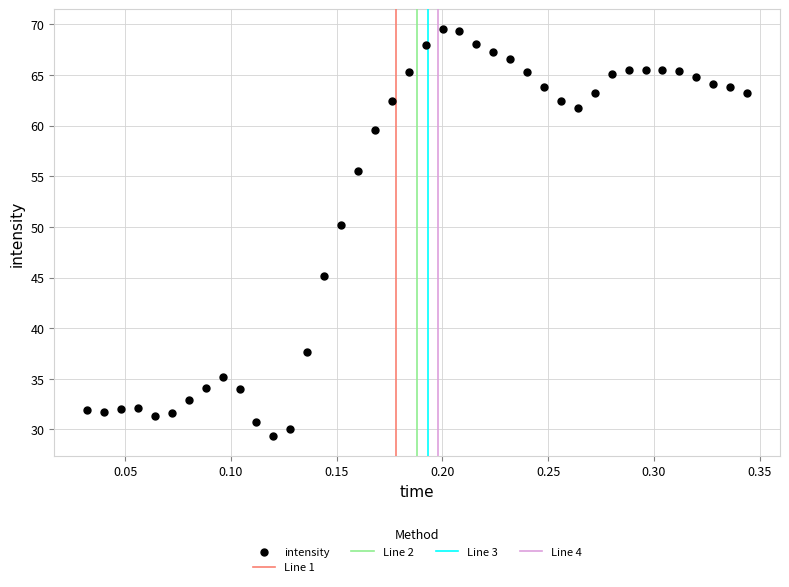

What is the range of Y values (max minus min)?

40.1